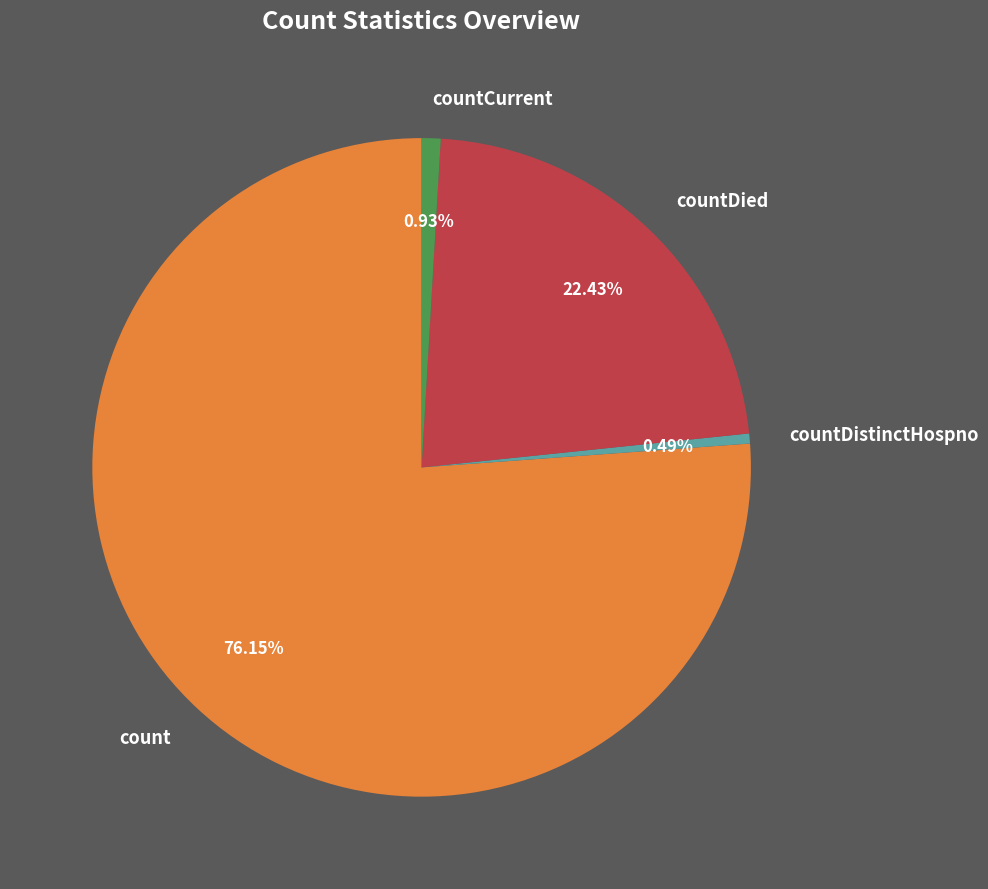

Which category has the biggest portion of the pie?

count